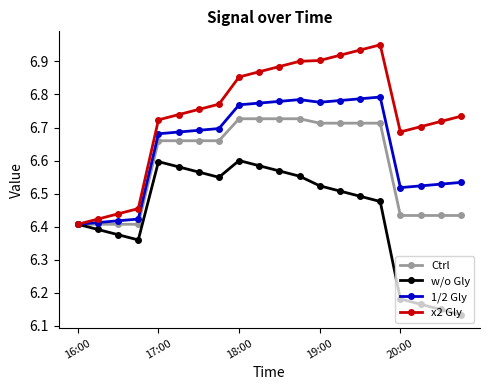

Is this an area chart (filled region under the line)?

No